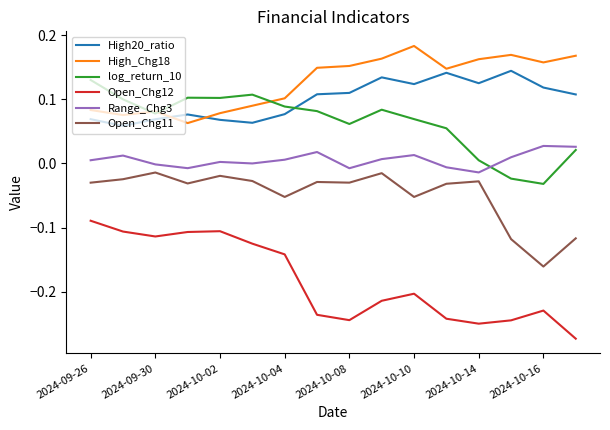

Which series has the largest total across all categories?

High_Chg18